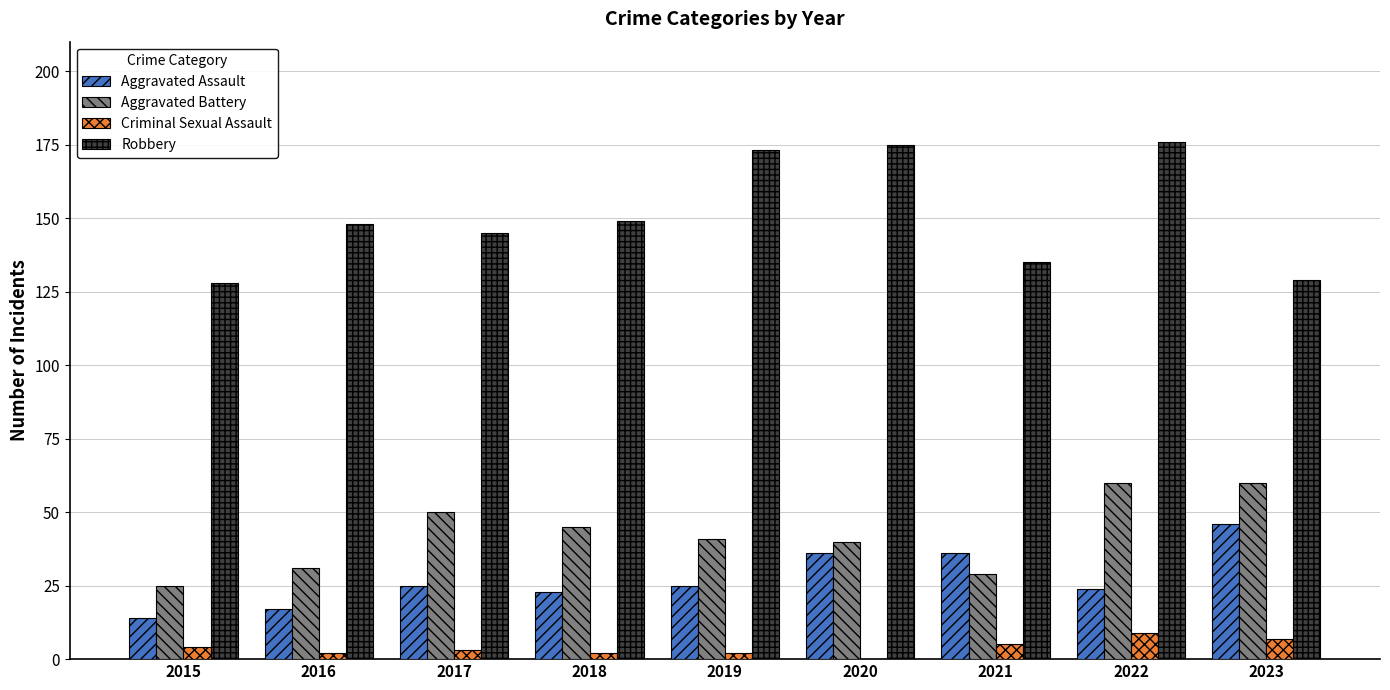

What is the difference between the Aggravated Battery values at 2017 and 2018?

5